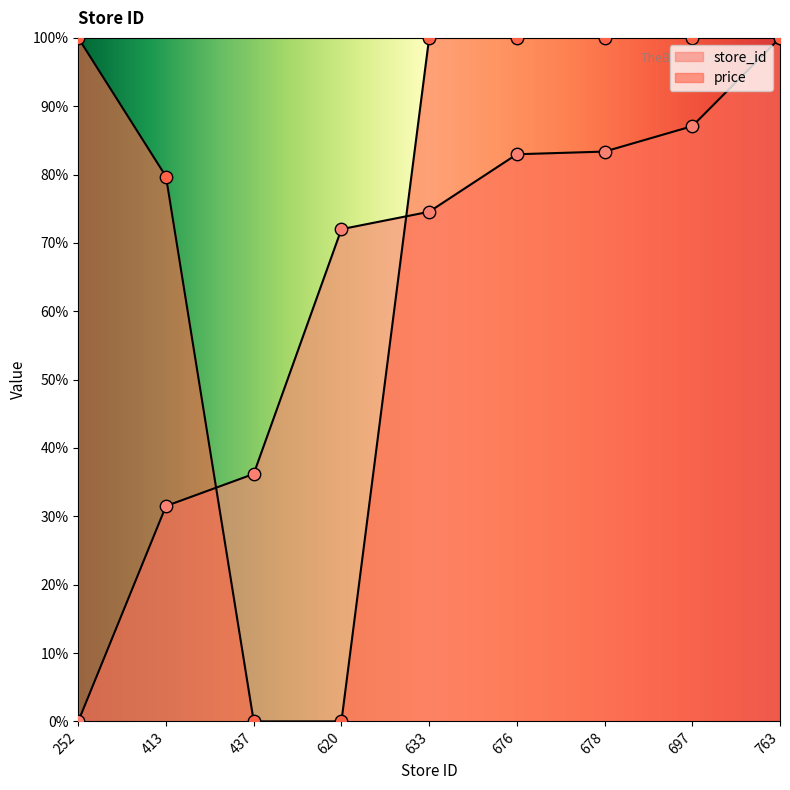

At which category is the sum across all series the highest?

763